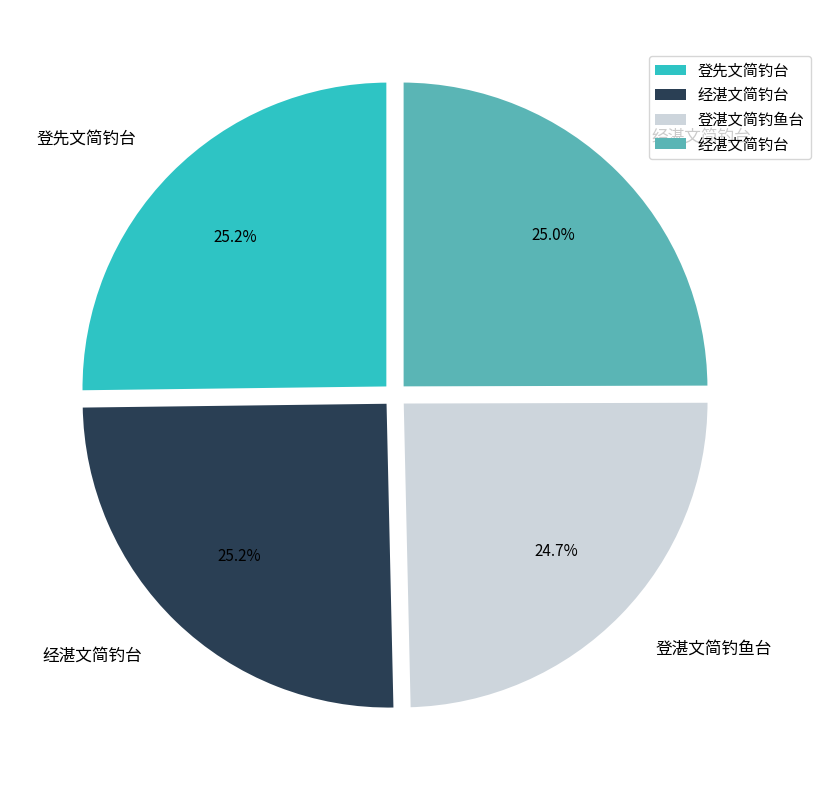

Is there any slice that represents more than half of the pie?

No